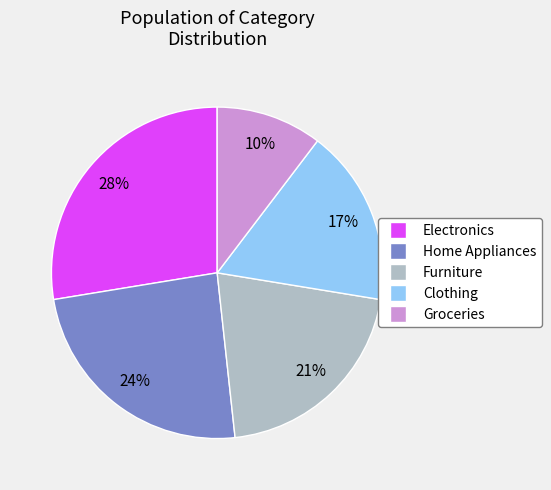

Which category has the smallest portion of the pie?

Groceries